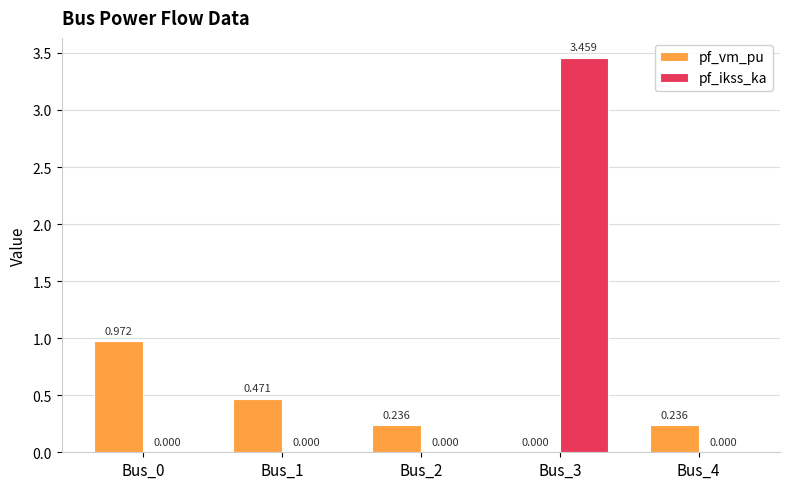

What are all the series names shown in the legend?

pf_vm_pu, pf_ikss_ka